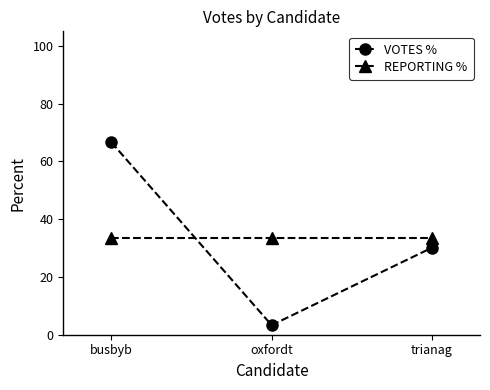

Is the value of REPORTING % at busbyb greater than the value of VOTES % at busbyb?

No